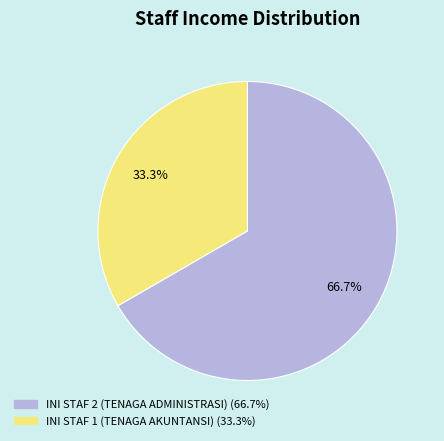

Does INI STAF 1 (TENAGA AKUNTANSI) represent more than half of the total?

No